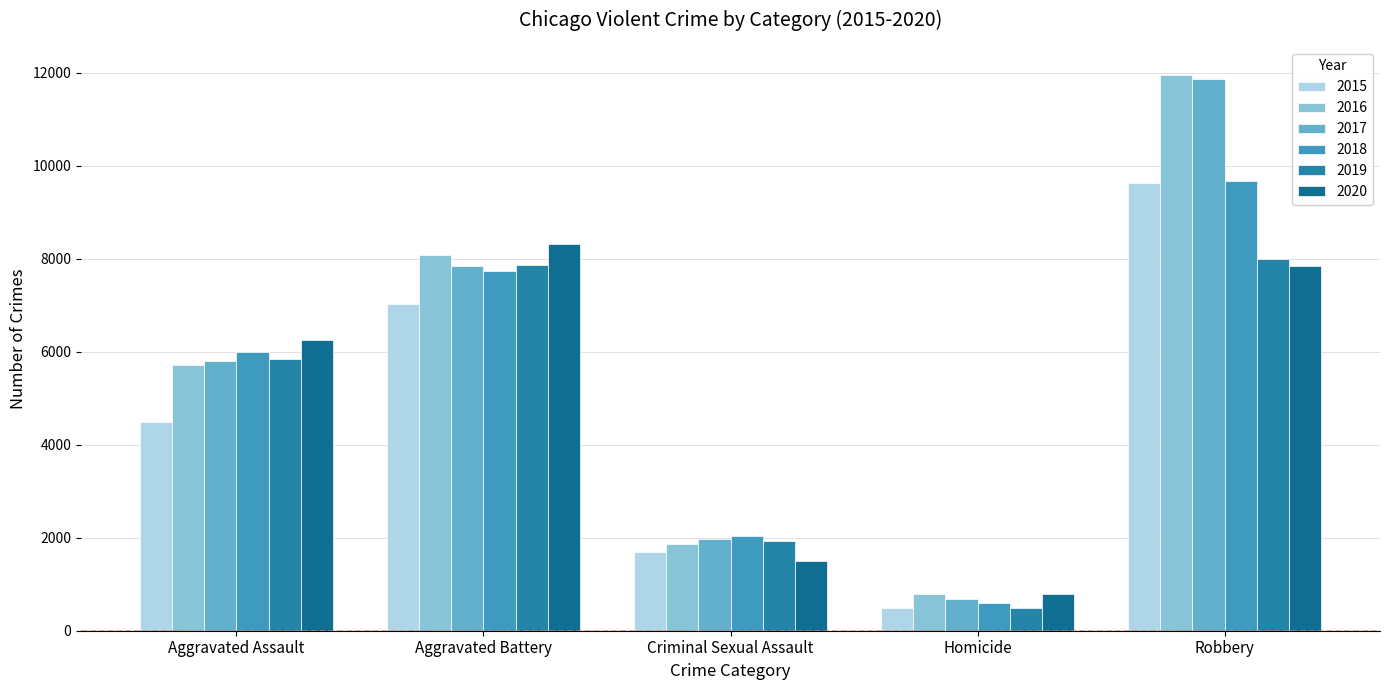

At which category does the chart reach its peak across all series?

Robbery